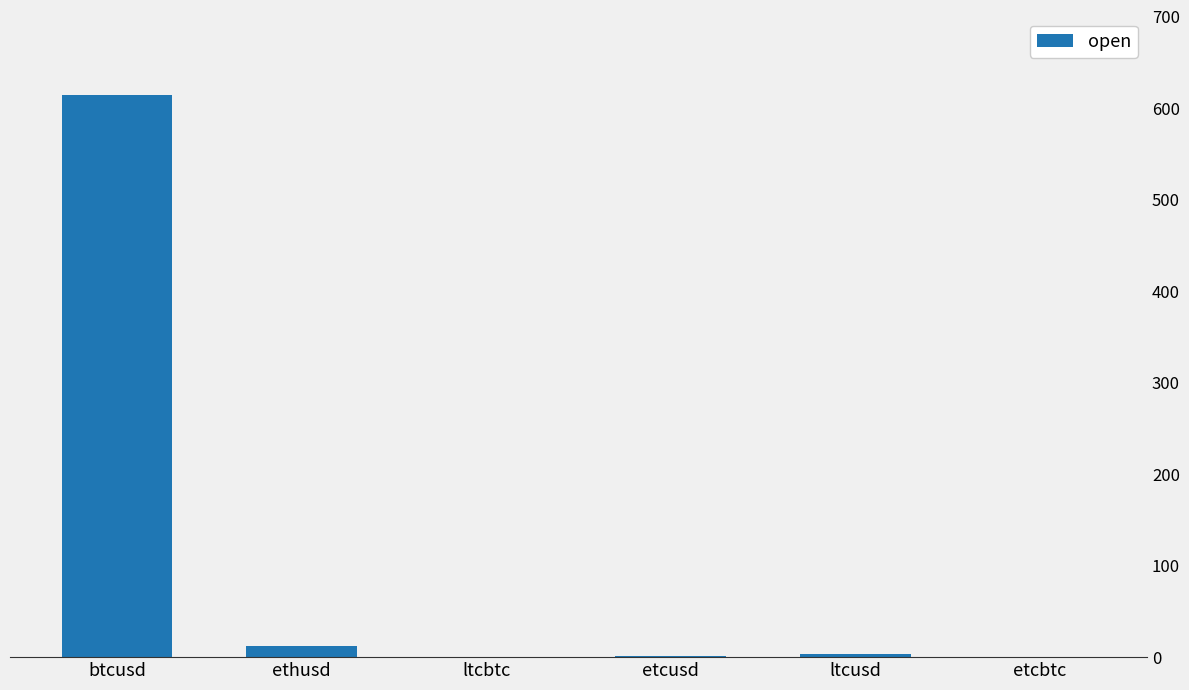

What is the difference between the maximum and second lowest values?

613.9